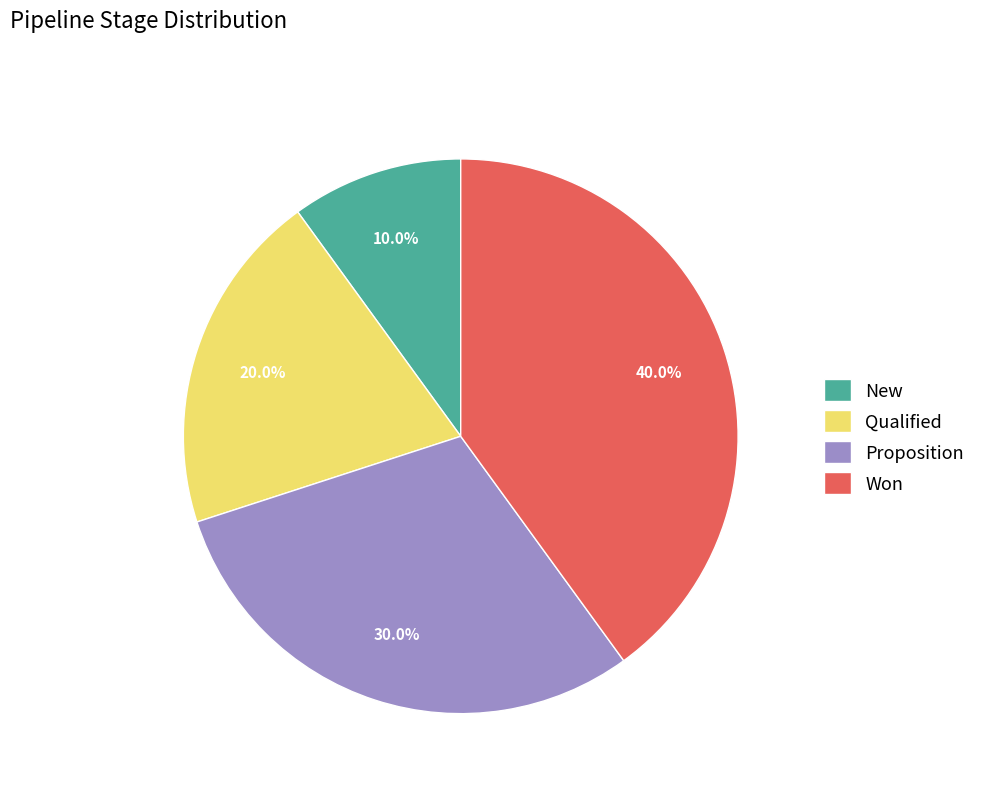

Rank the categories by value from lowest to highest.

New, Qualified, Proposition, Won